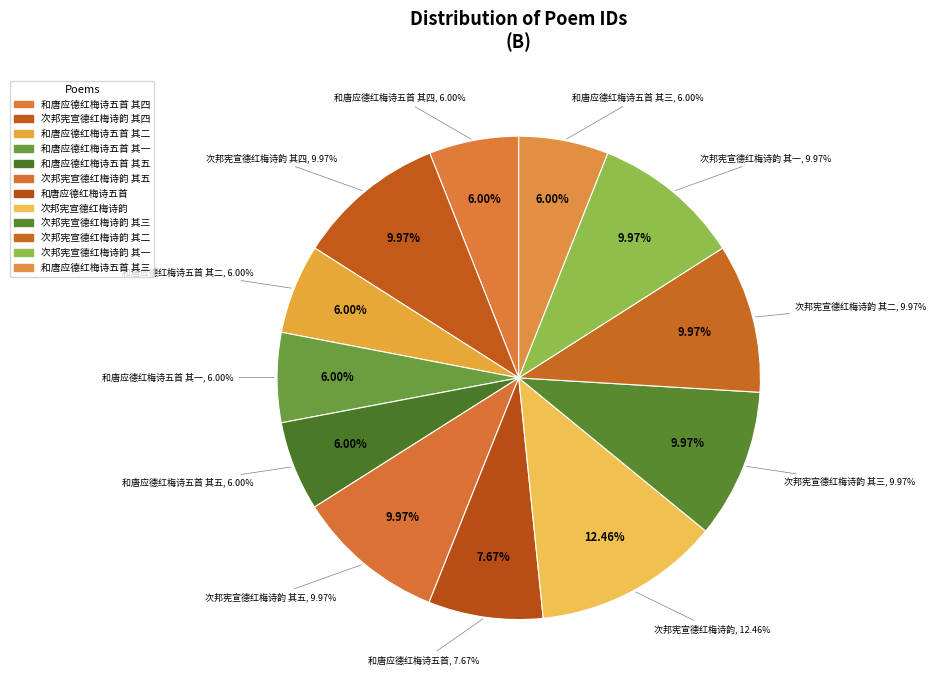

The 次邦宪宣德红梅诗韵 其三 slice represents 10% of the pie. True or false?

True